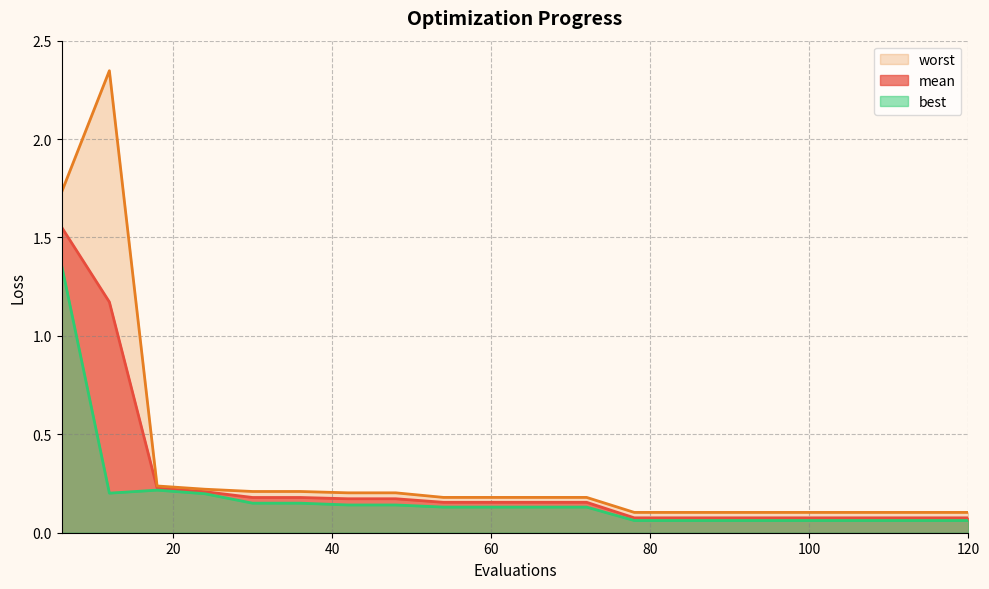

At which label is best closest to 0?

78